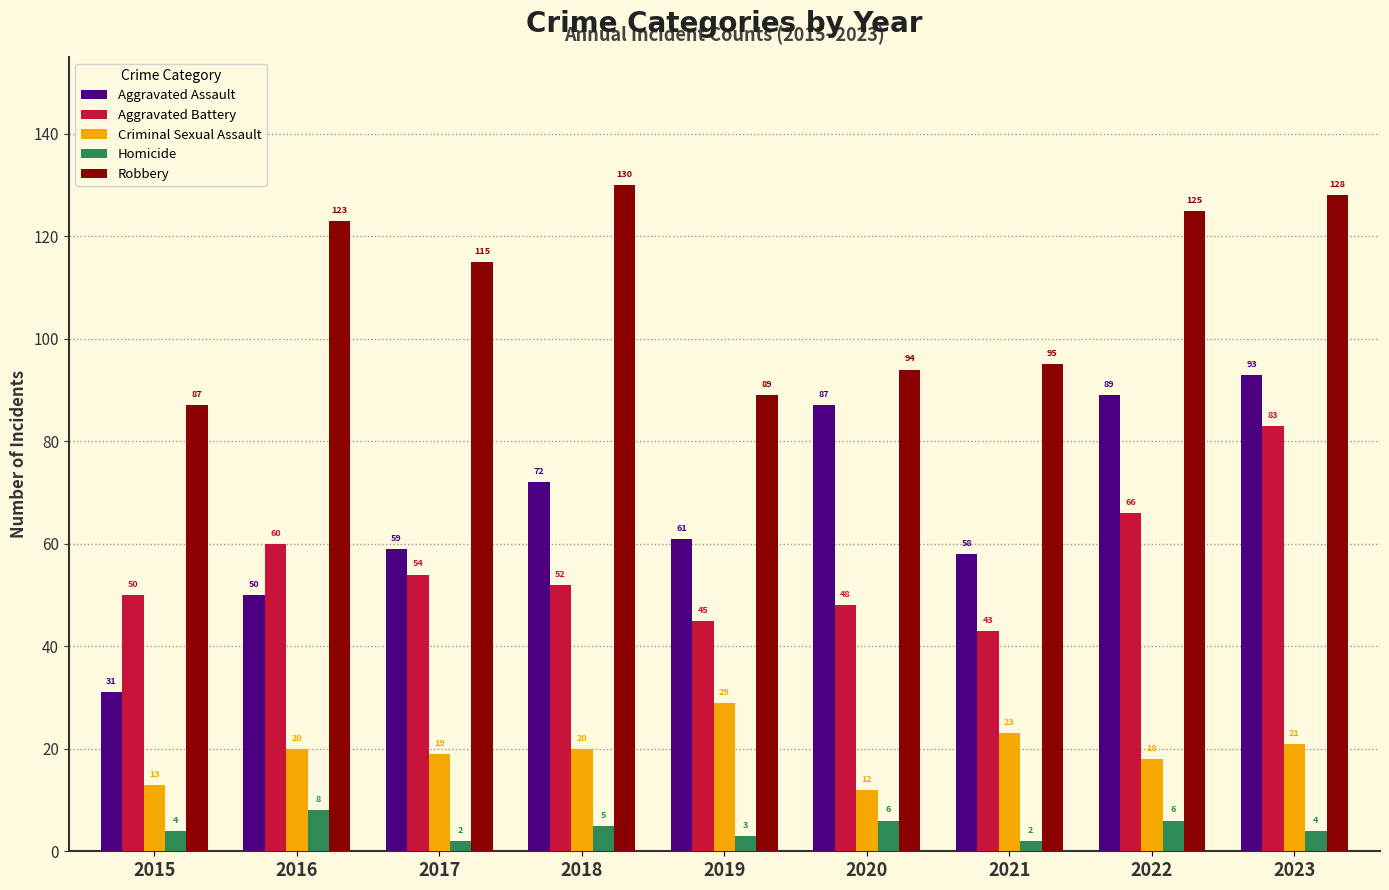

Reading left to right, what are all the values shown in this chart?

Aggravated Assault: 31	50	59	72	61	87	58	89	93
Aggravated Battery: 50	60	54	52	45	48	43	66	83
Criminal Sexual Assault: 13	20	19	20	29	12	23	18	21
Homicide: 4	8	2	5	3	6	2	6	4
Robbery: 87	123	115	130	89	94	95	125	128